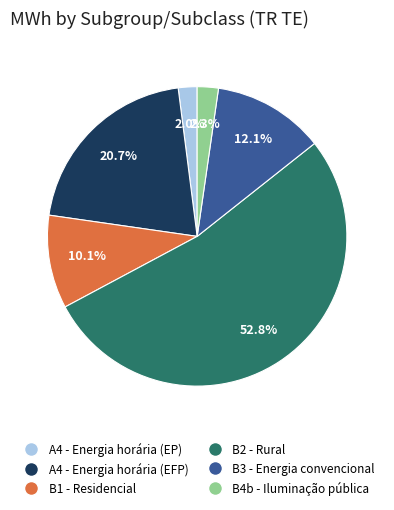

To the nearest percent, what percentage of the pie is B3 - Energia convencional?

12%